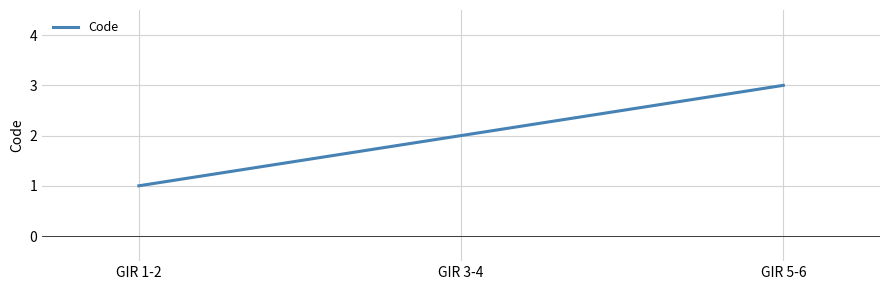

What is the change in value from GIR 3-4 to GIR 5-6?

+1